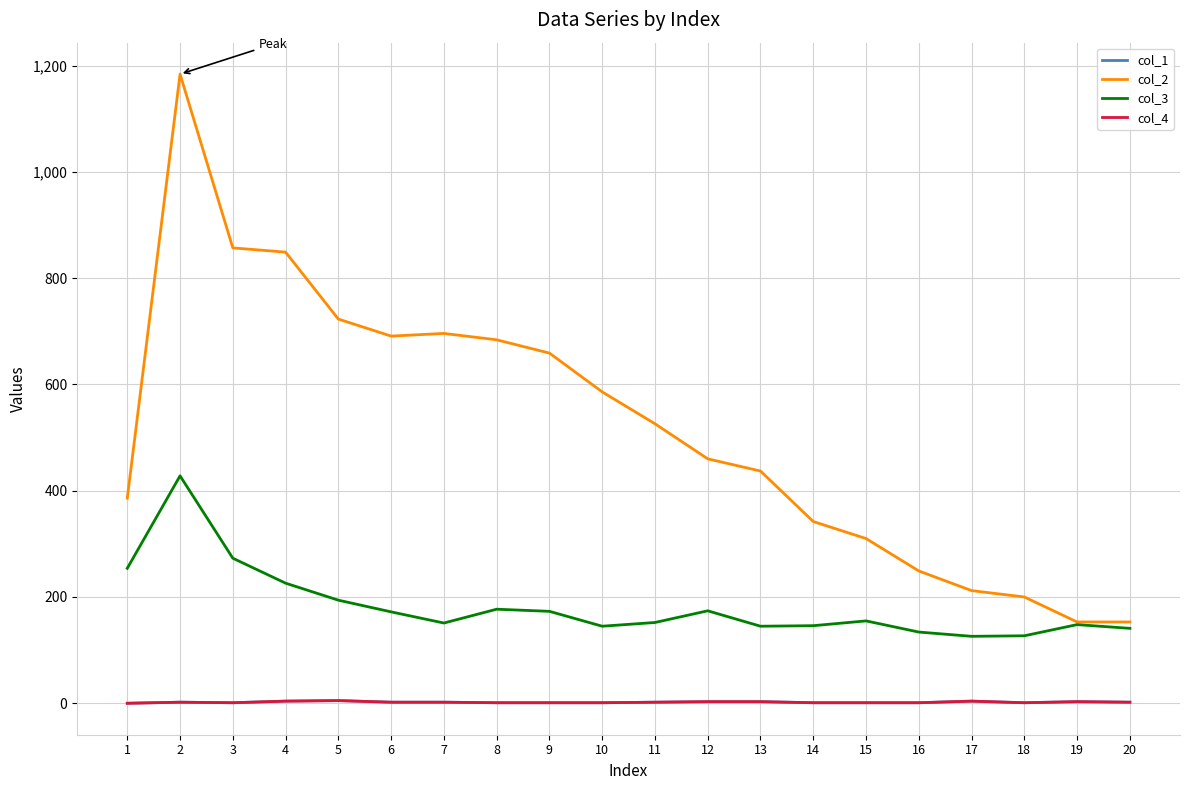

Does the chart have visible grid lines?

Yes